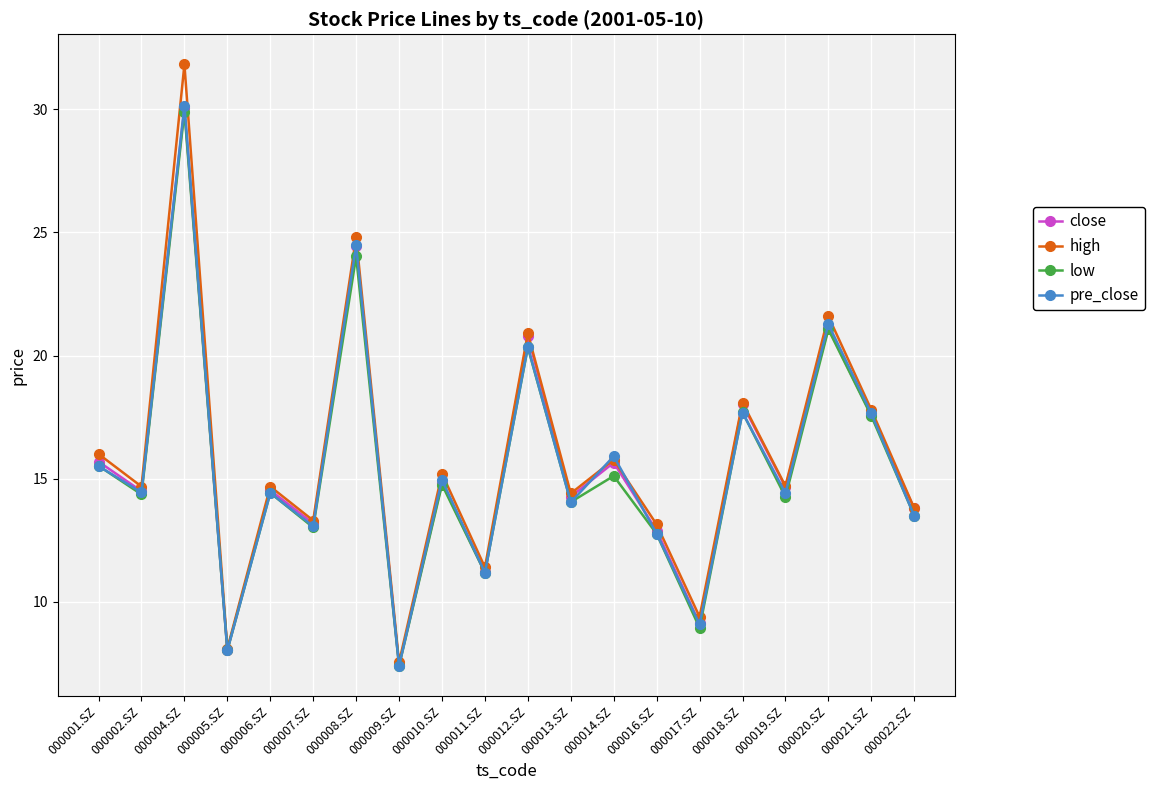

How many lines are shown in the chart?

4